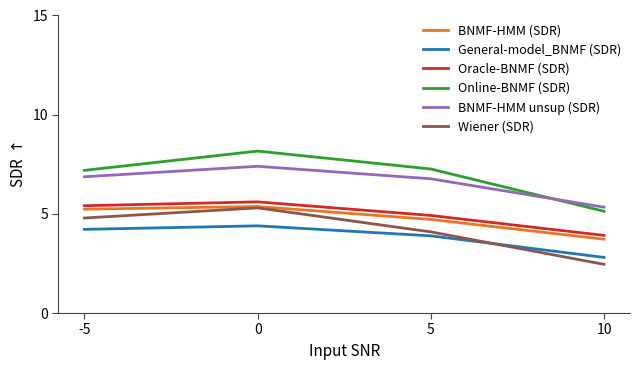

What is the spread (max minus min) of values at -5?

3.0